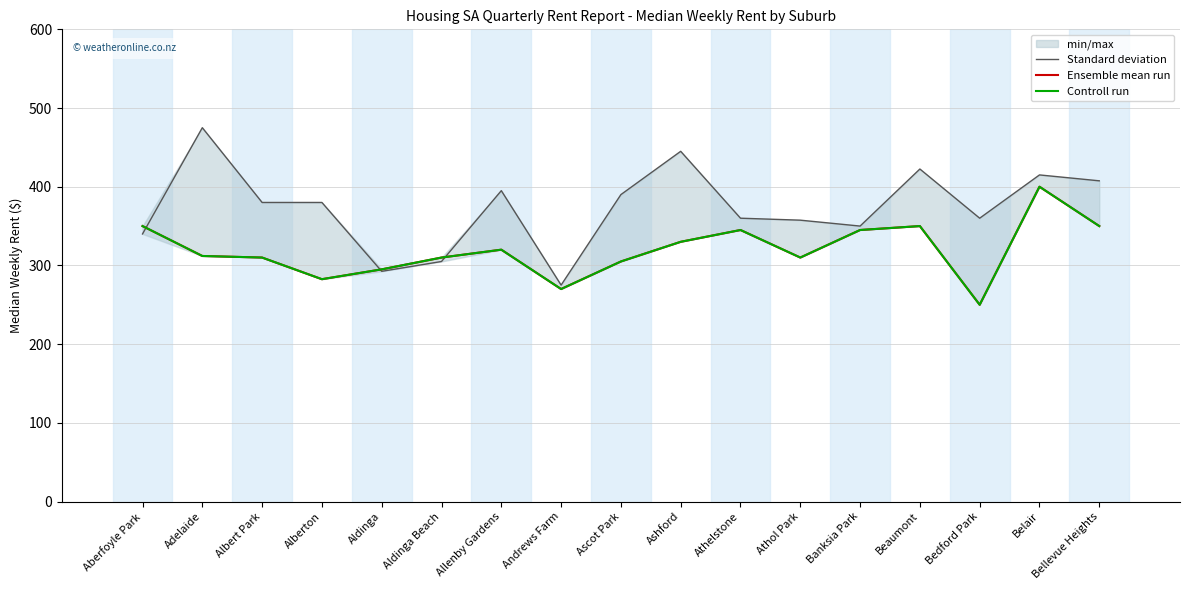

At which label does Standard deviation reach its peak?

Adelaide